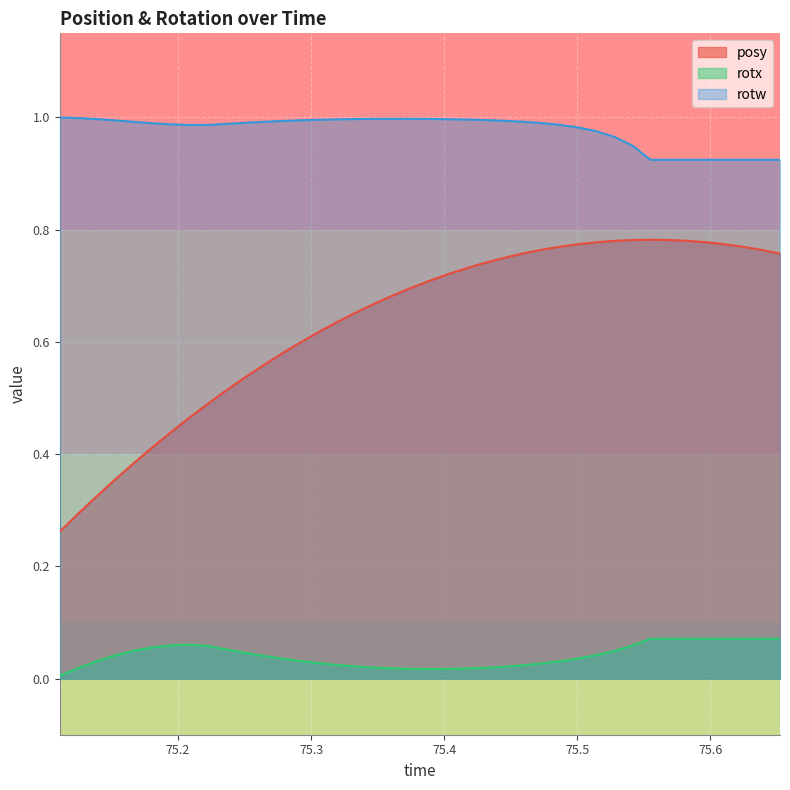

Which series has the widest spread of values?

posy